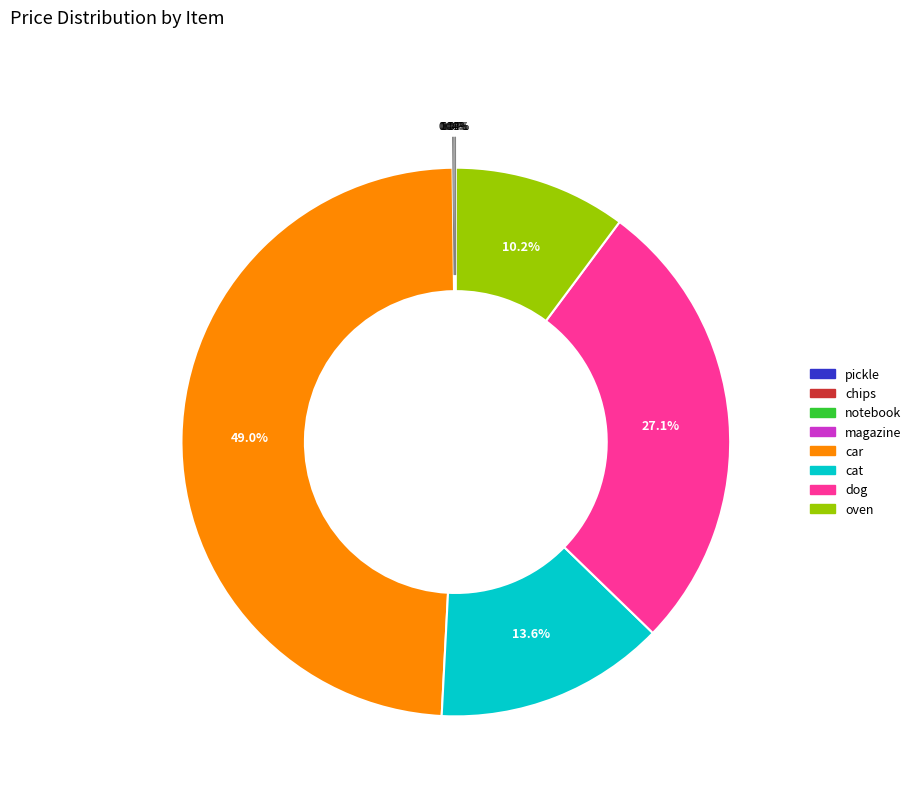

Does any single category account for the majority?

No